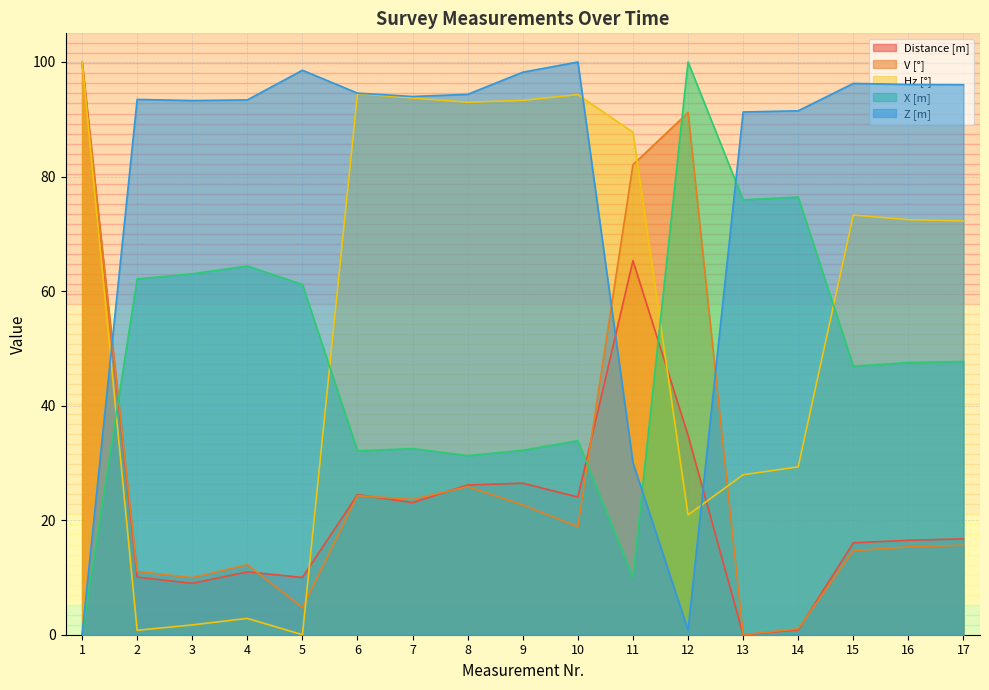

Is it true that X [m] equals 114.5 at 4?

False